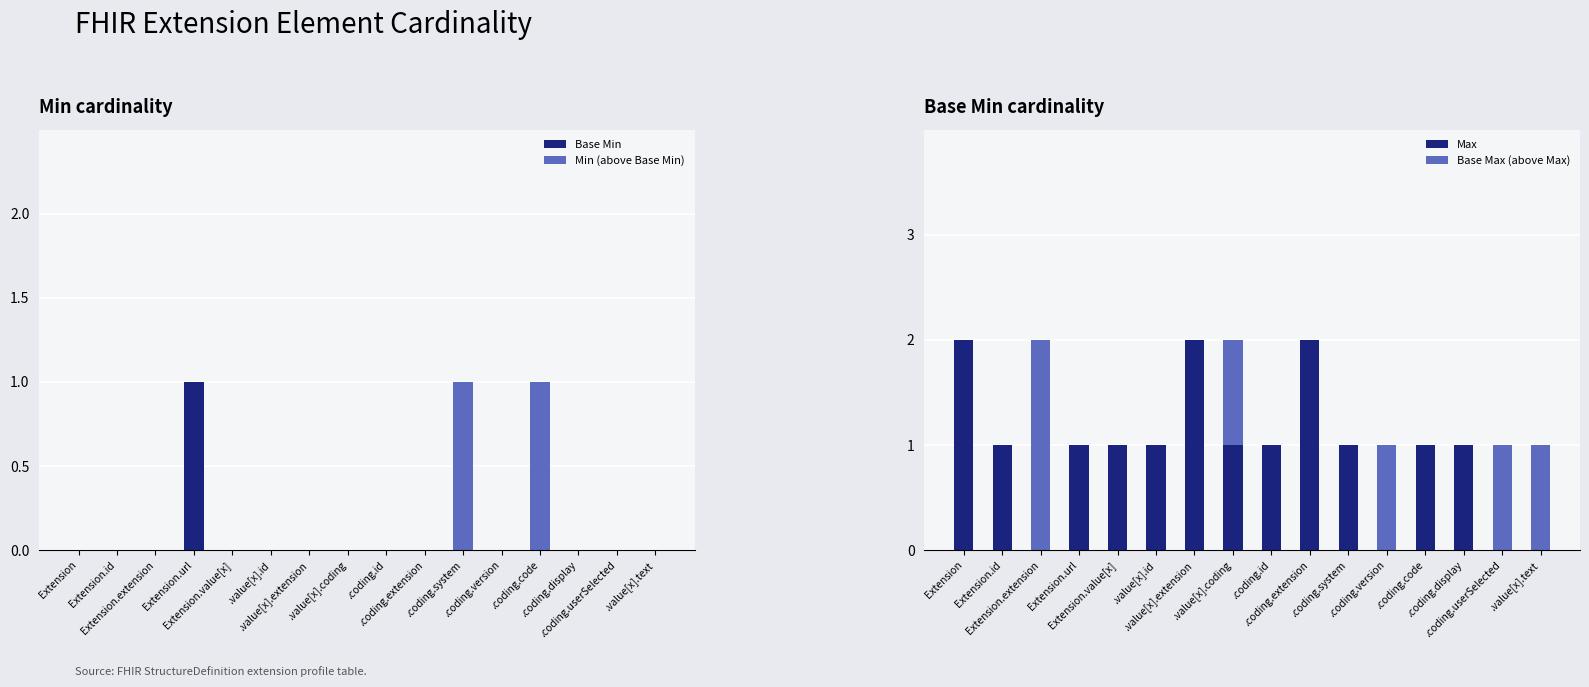

How many bars are there in each group?

4